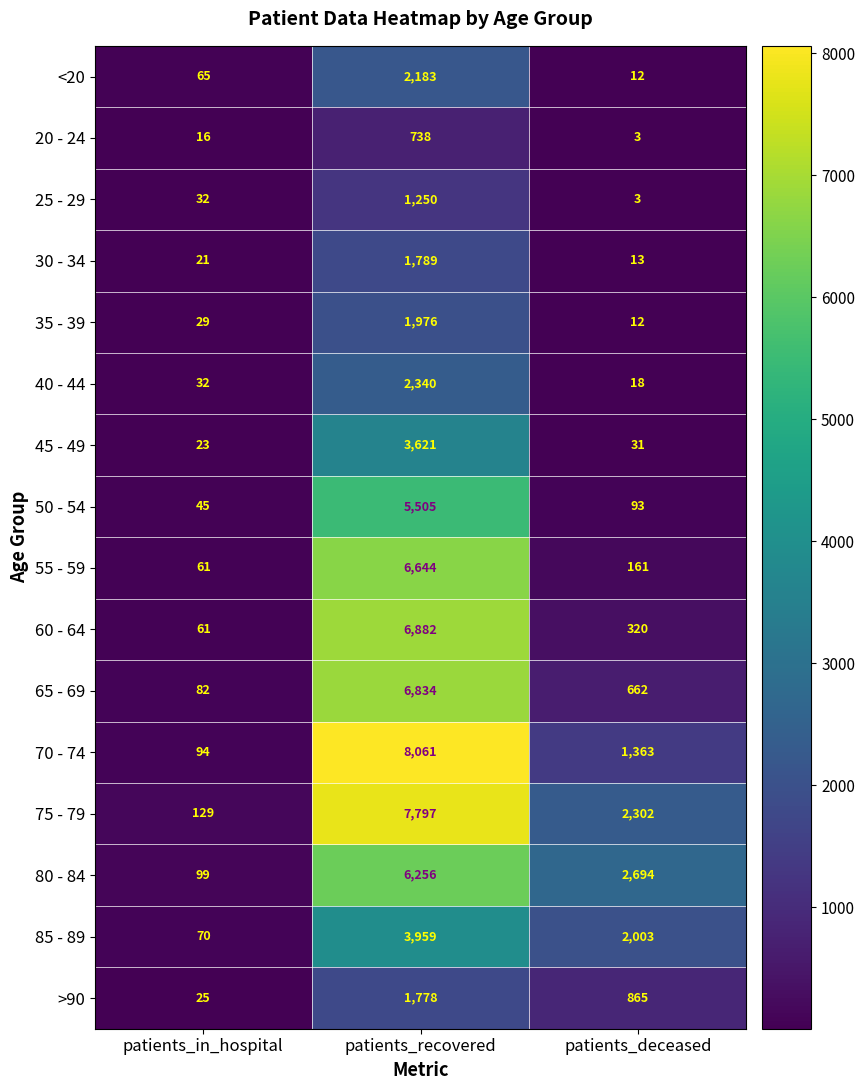

Which series has the largest total across all categories?

75 - 79